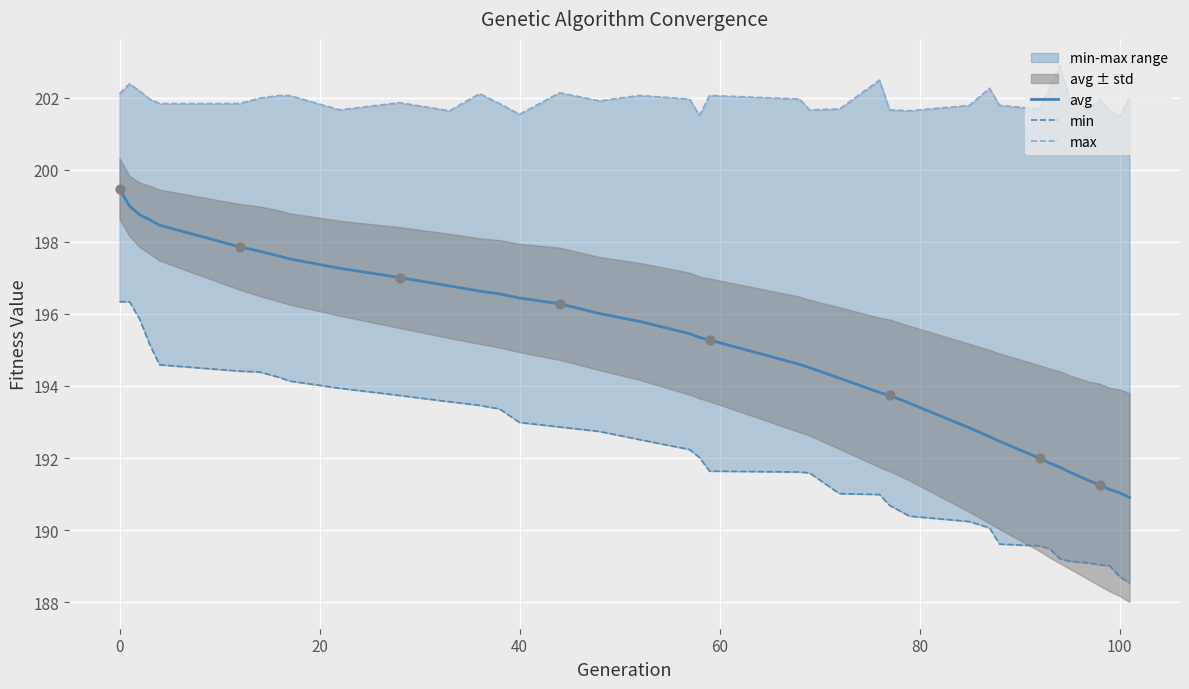

Which series has the largest total across all categories?

max